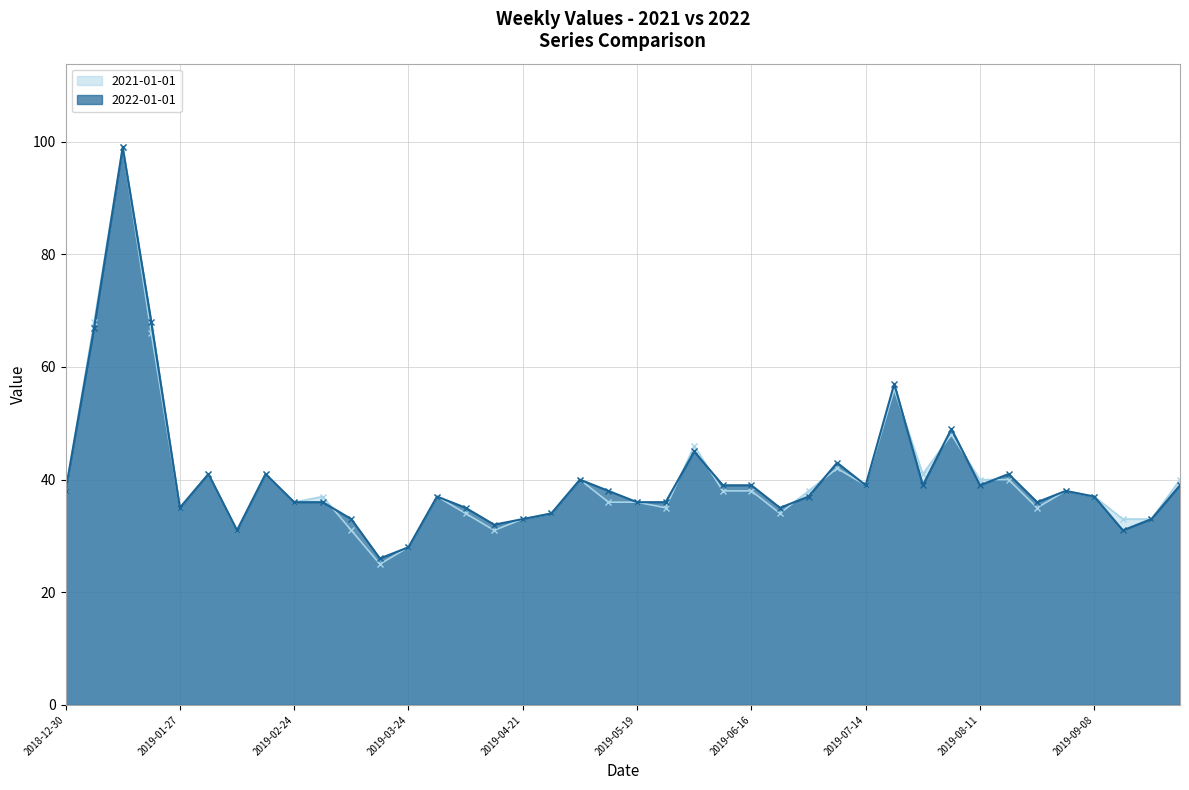

What is the difference between the second highest and second lowest values in the 2021-01-01 series?

40